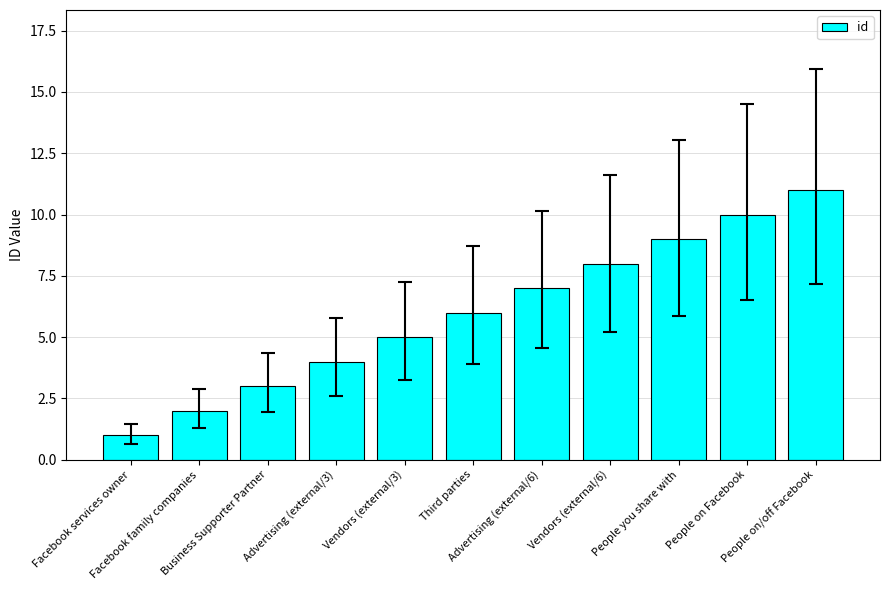

Are the bars grouped side by side (vs. stacked)?

No